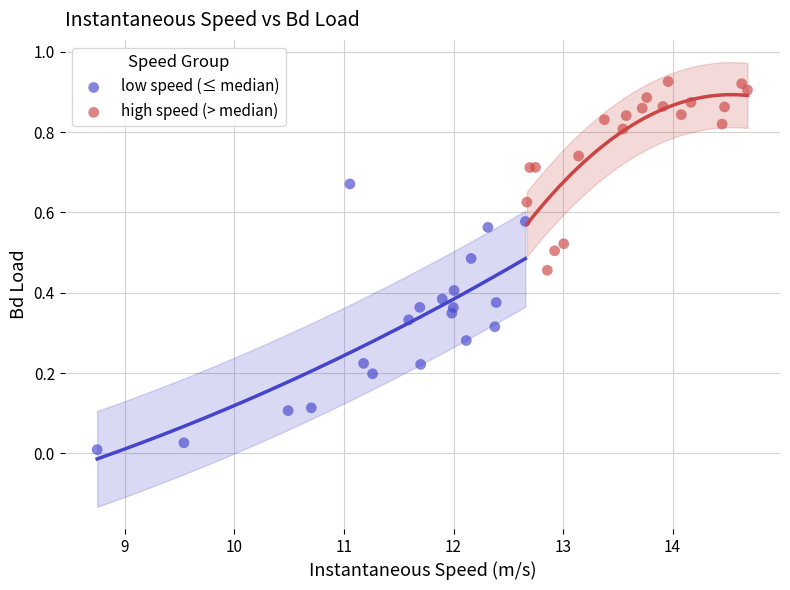

Which series contains the highest Y value?

high speed (> median)